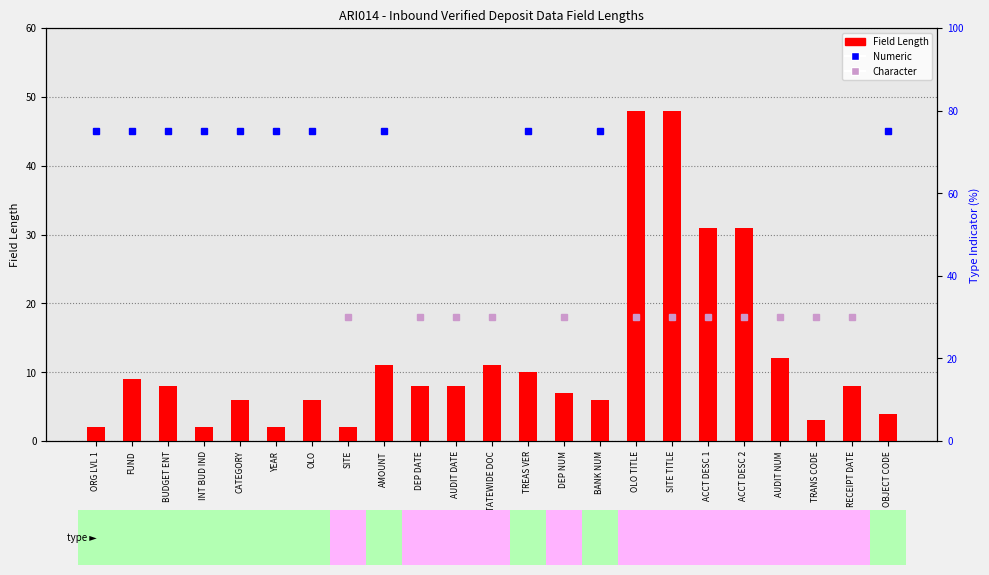

Approximately how many times larger is the value at YEAR compared to OLO?

0.3